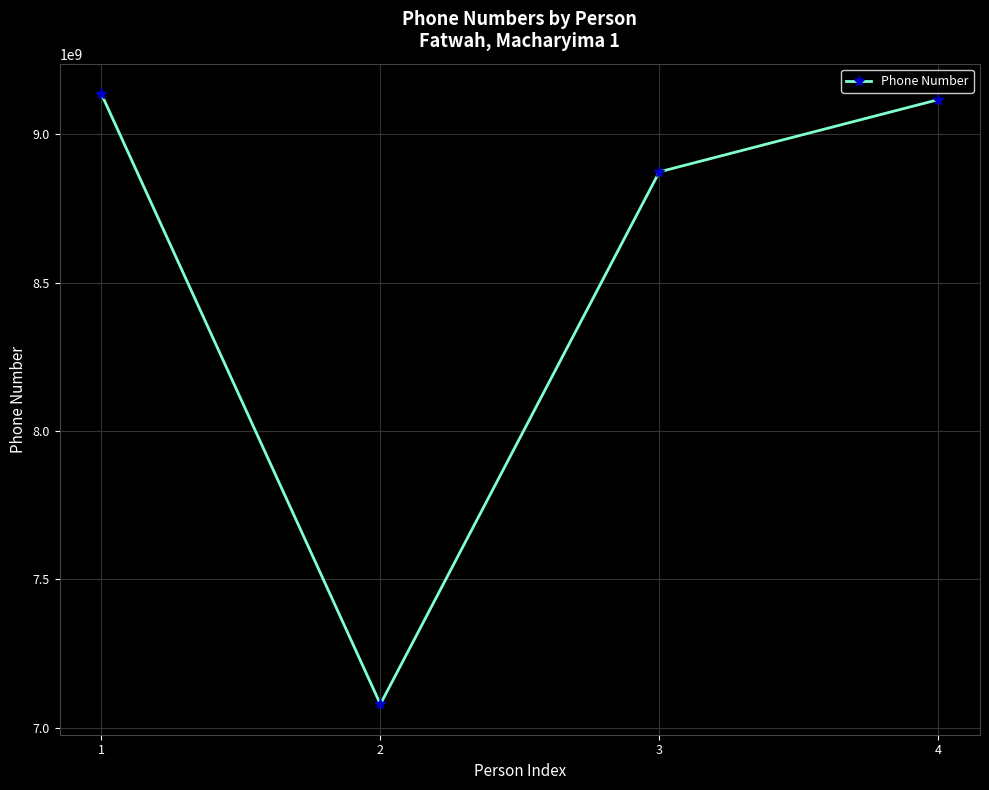

Is this an area chart (filled region under the line)?

No